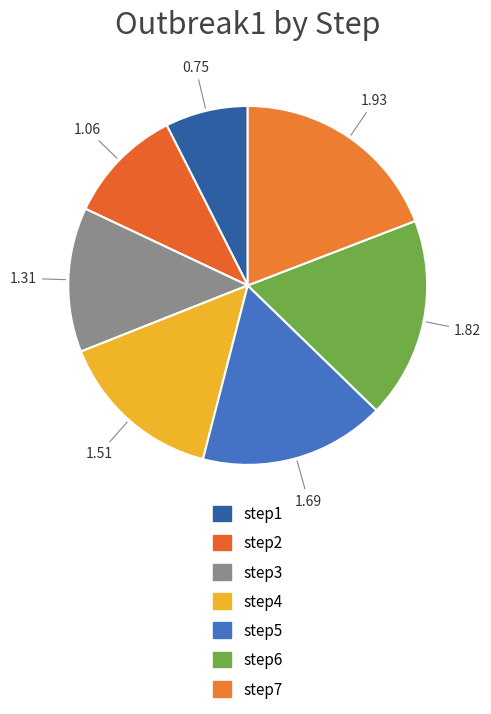

What is the largest slice in the pie chart?

step7